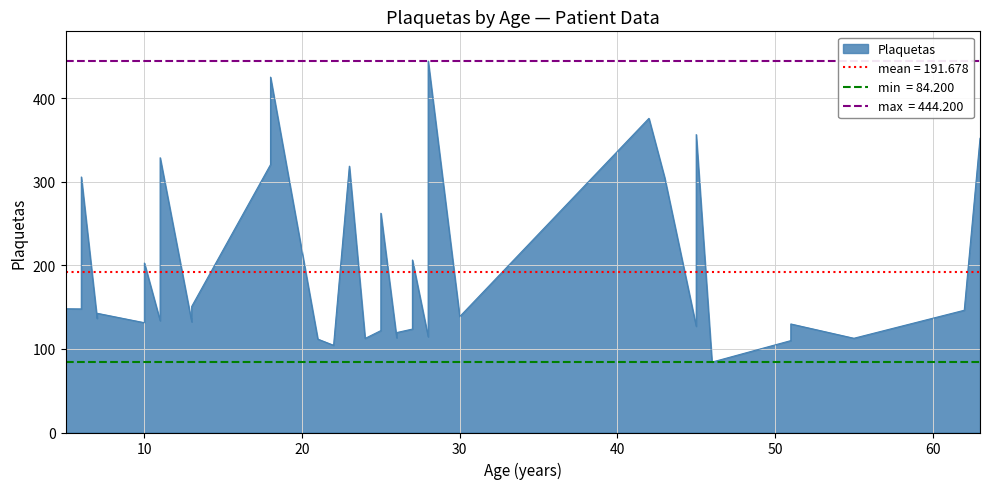

The chart shows a value of 206.3 at 6. True or false?

False